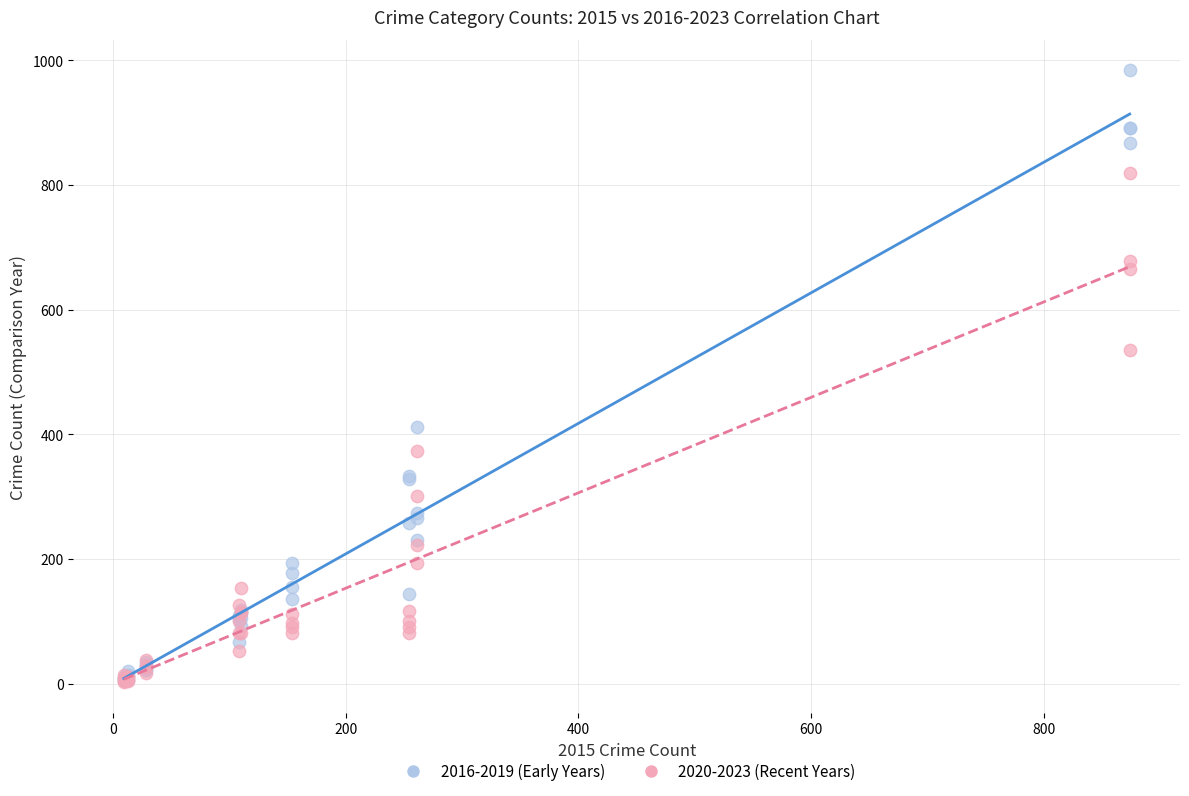

Which series has the widest spread of Y values?

2016-2019 (Early Years)